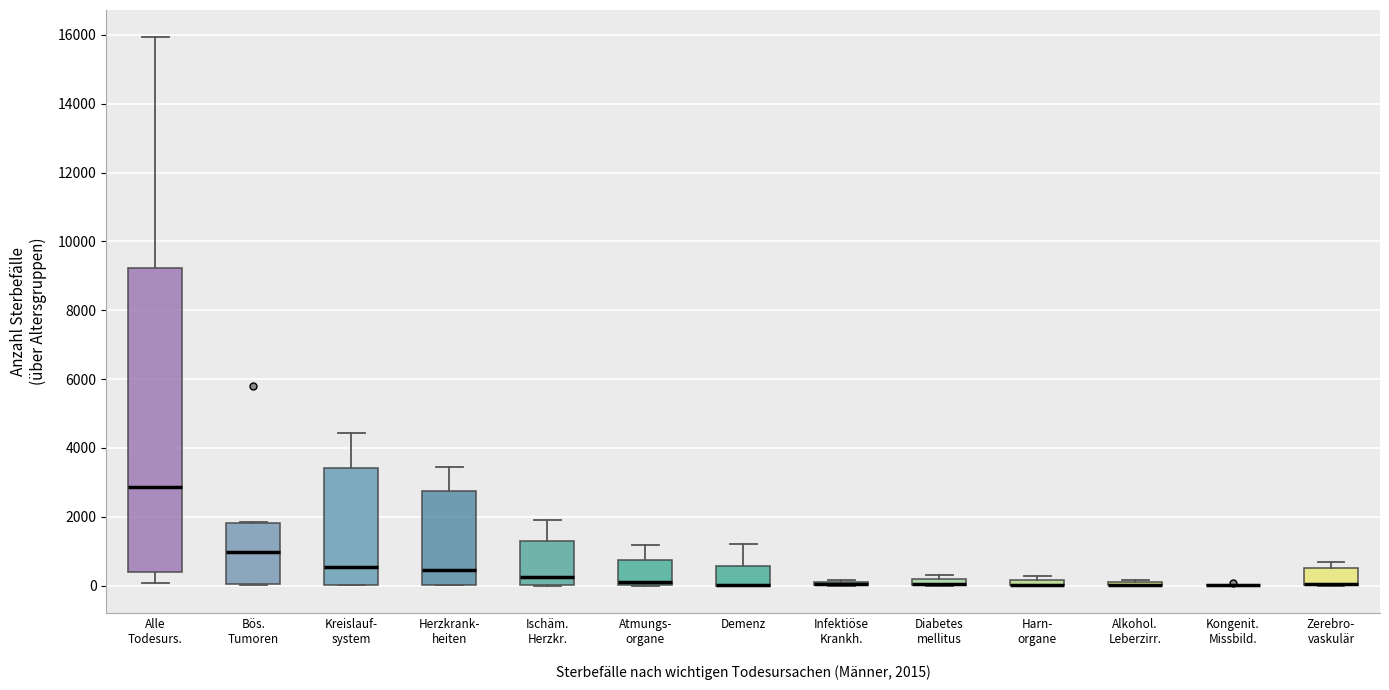

Comparing the boxes themselves (not the whiskers), which one is the tallest?

Alle Todesurs.